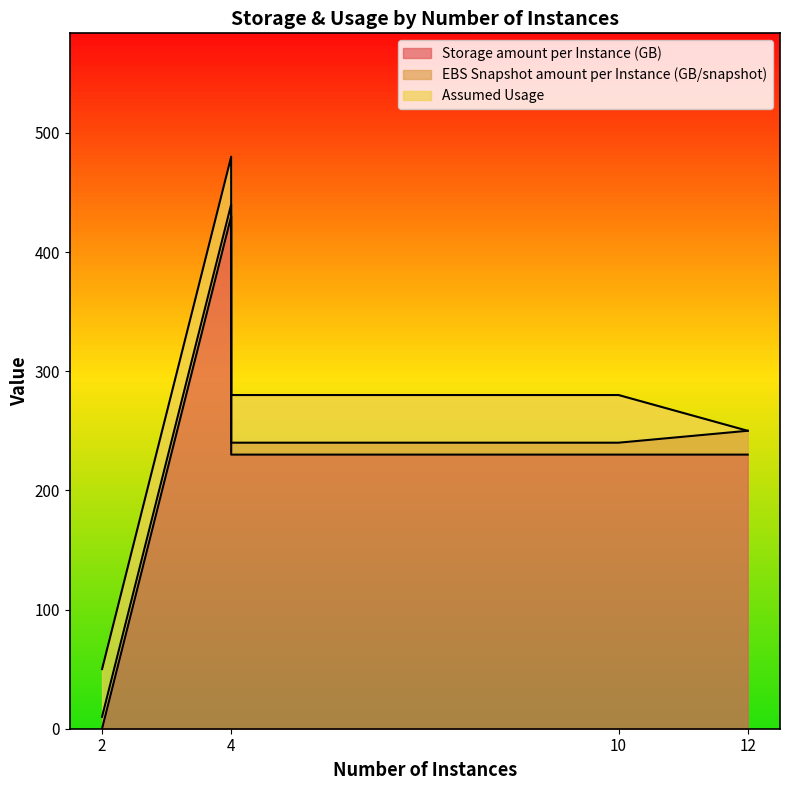

What are all the series names shown in the legend?

Storage amount per Instance (GB), EBS Snapshot amount per Instance (GB/snapshot), Assumed Usage